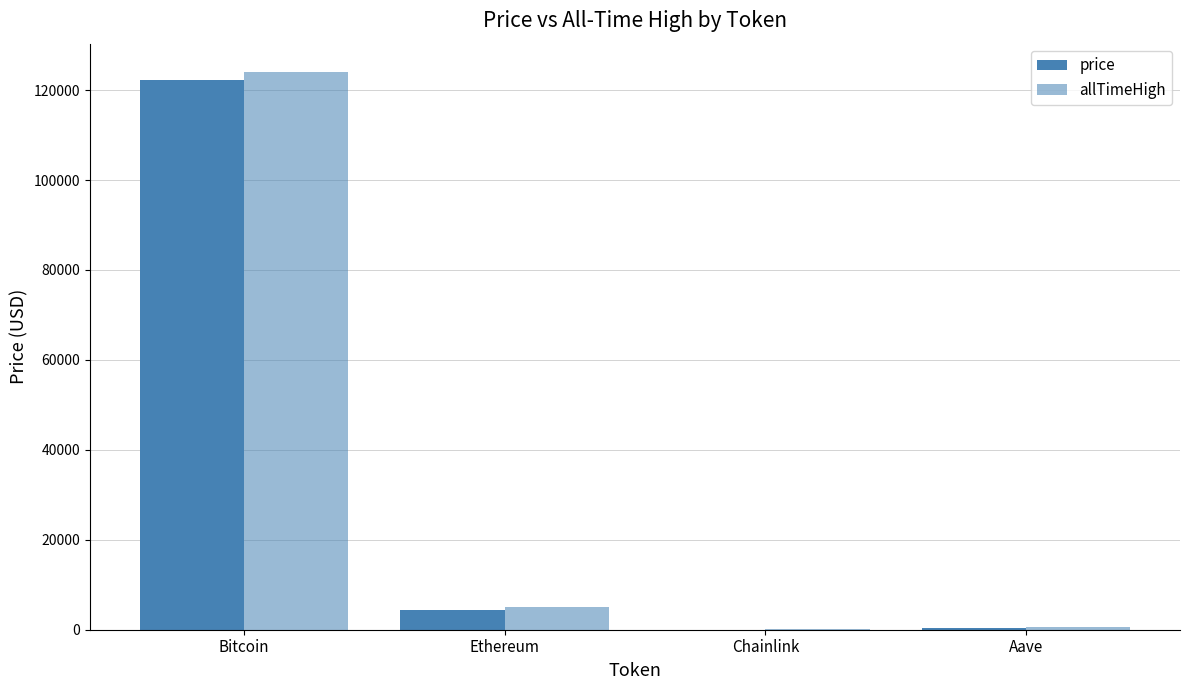

True or false: price has a value of 22.0 at Chainlink.

True